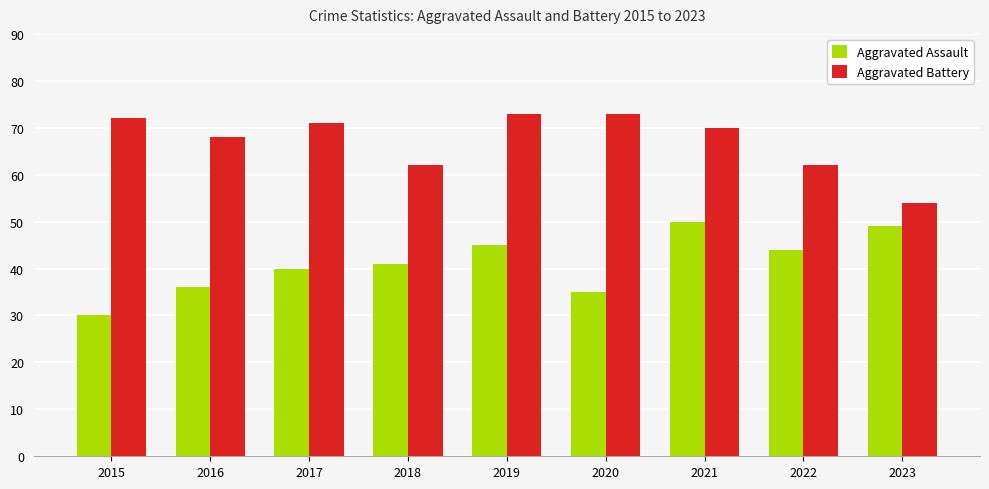

What is the difference between the Aggravated Assault values at 2017 and 2019?

5